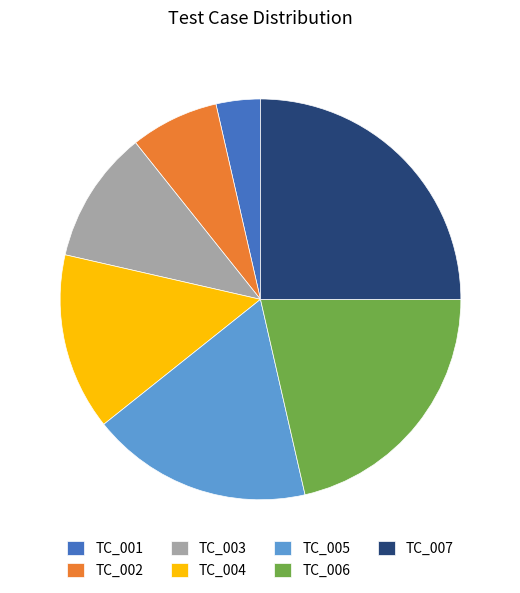

The TC_001 slice represents 4% of the pie. True or false?

True